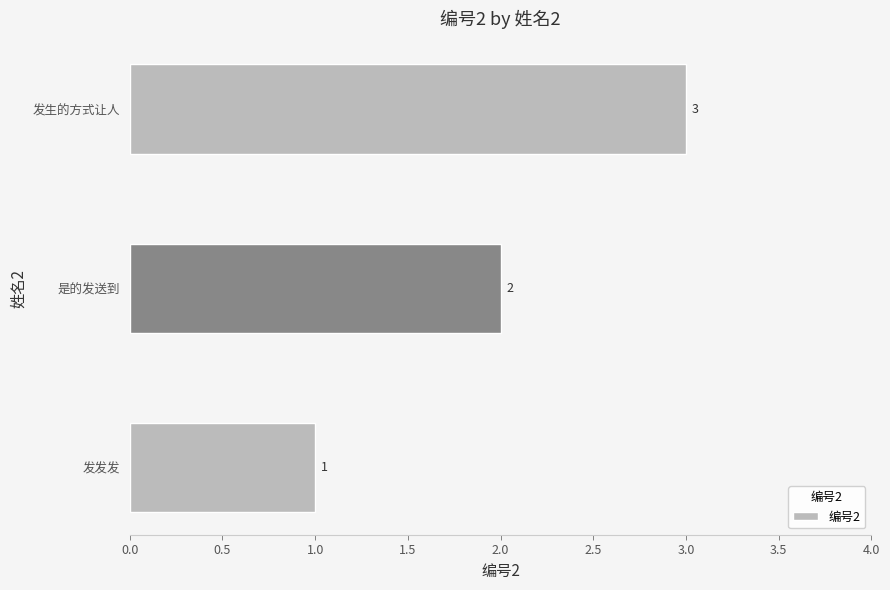

What is the ratio of the value at 发生的方式让人 to the value at 是的发送到?

1.5